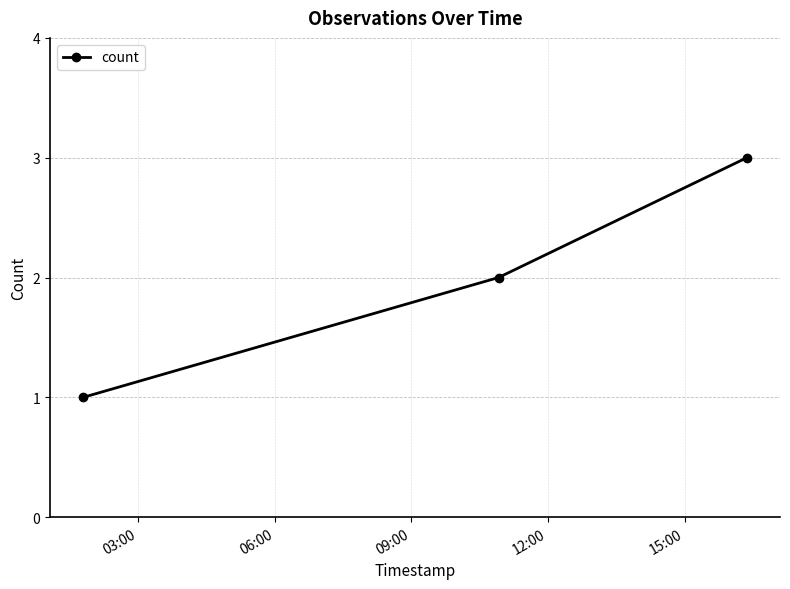

How many values are below 2?

1